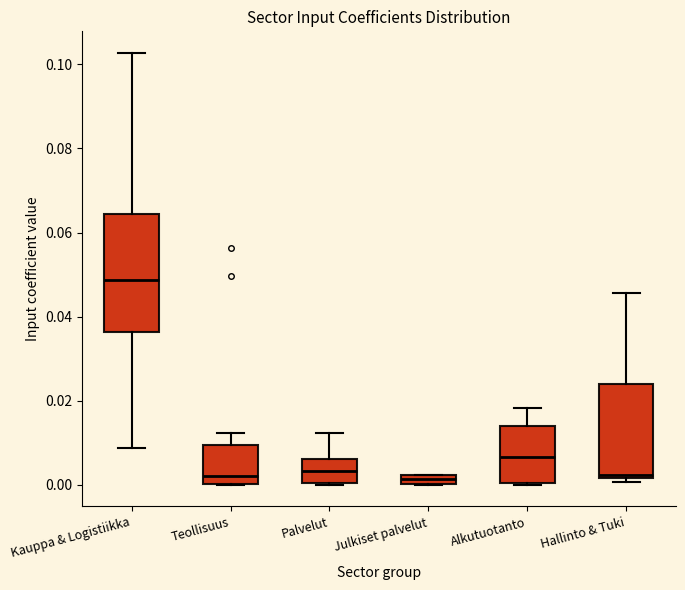

Where is the lower edge of the box for Palvelut on the y-axis? The values are not printed on the chart, so give them approximately, as read against the axis.

0.000